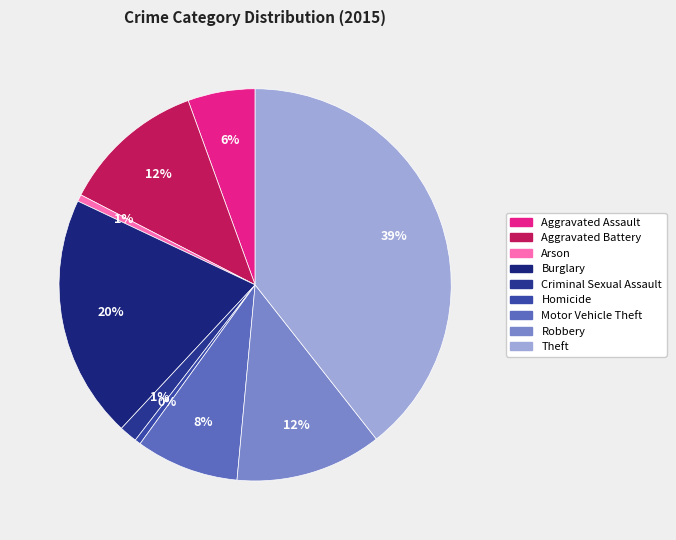

Does Aggravated Battery account for over 50% of the chart?

No